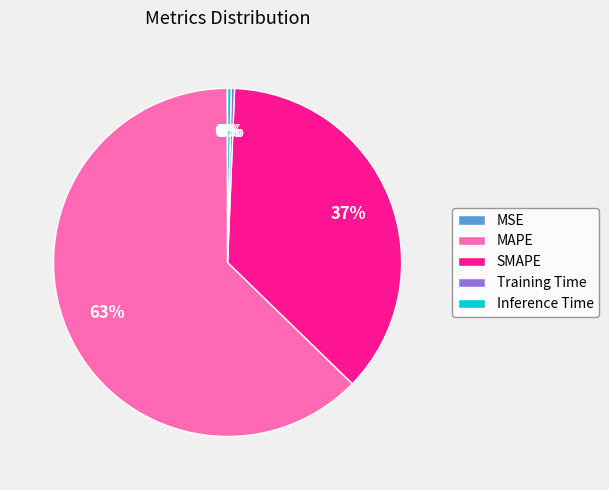

The Inference Time slice represents 13% of the pie. True or false?

False